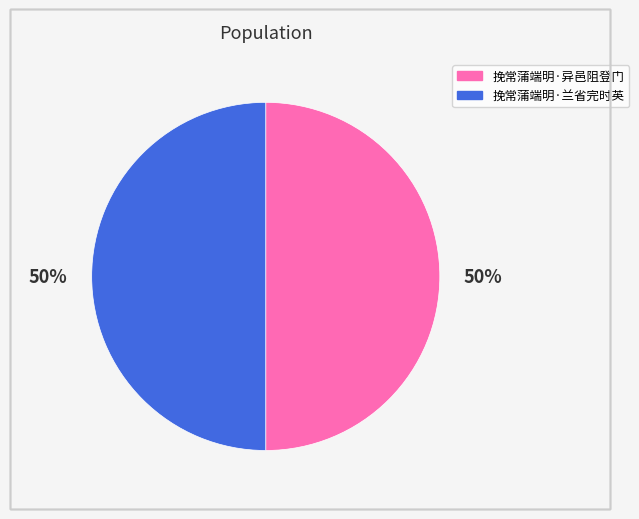

To the nearest percent, what portion does 挽常蒲端明·异邑阻登门 represent?

50%